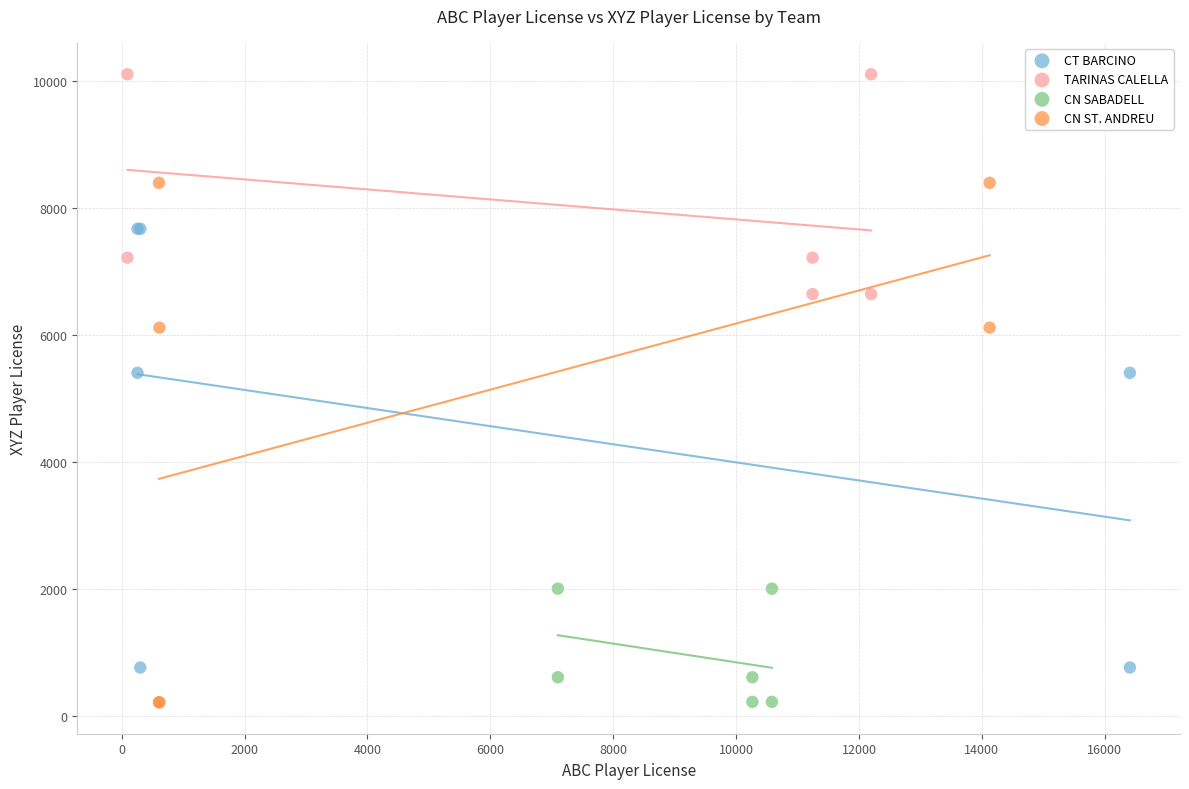

Which series has the largest Y range (max minus min)?

CN ST. ANDREU